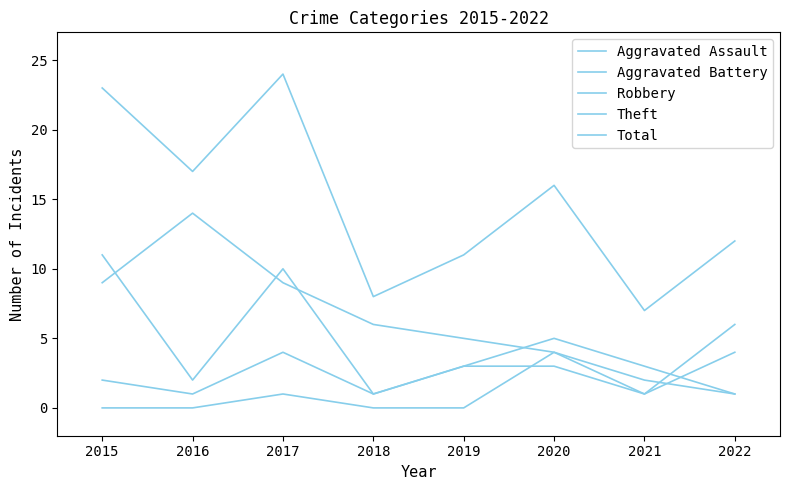

Does the chart display data point markers on the line(s)?

No